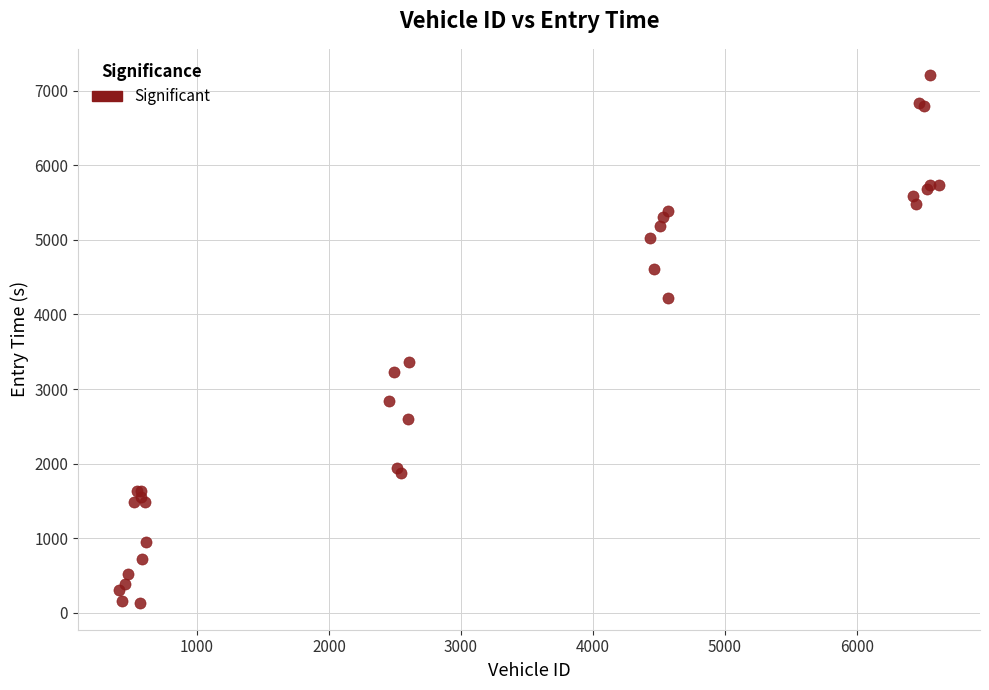

What Y value in the scatter plot is closest to 3667?

3362.5